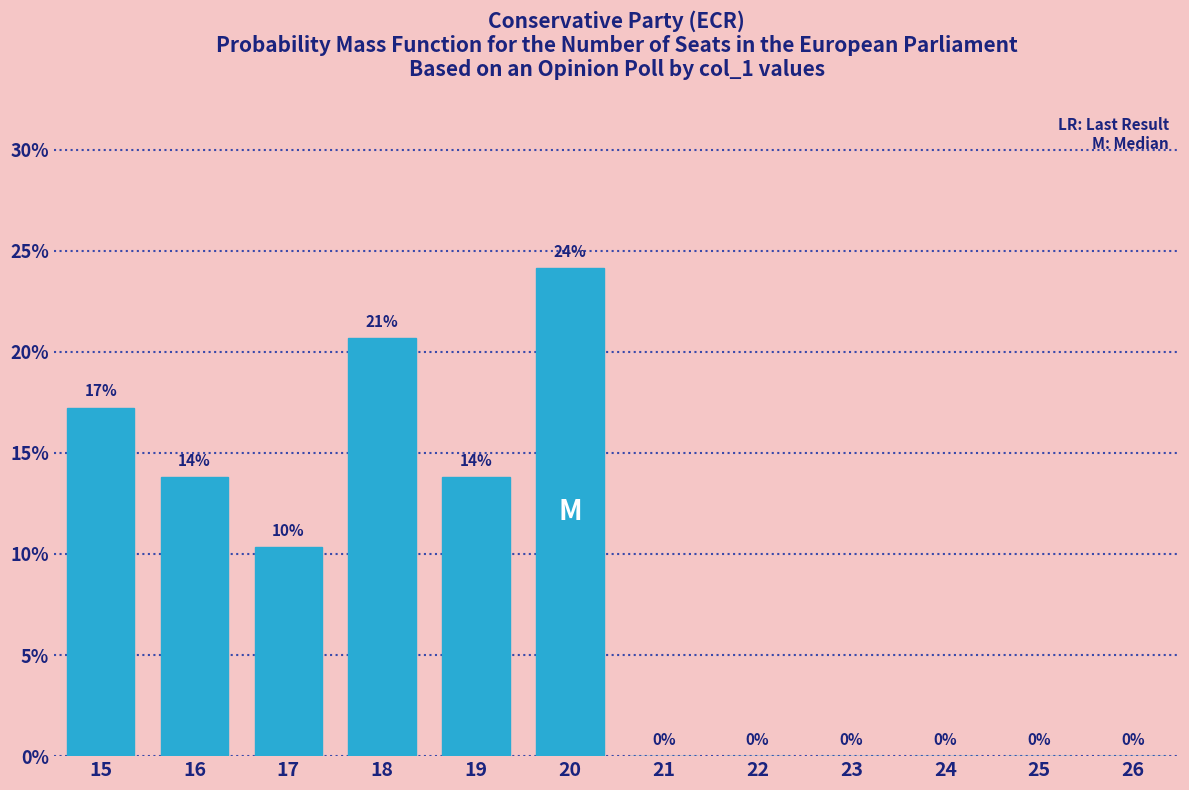

What value does the data have at 16?

13.8